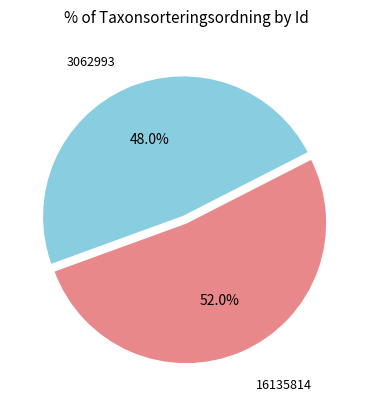

To the nearest percent, what is the difference between the largest and smallest slice percentages?

4%